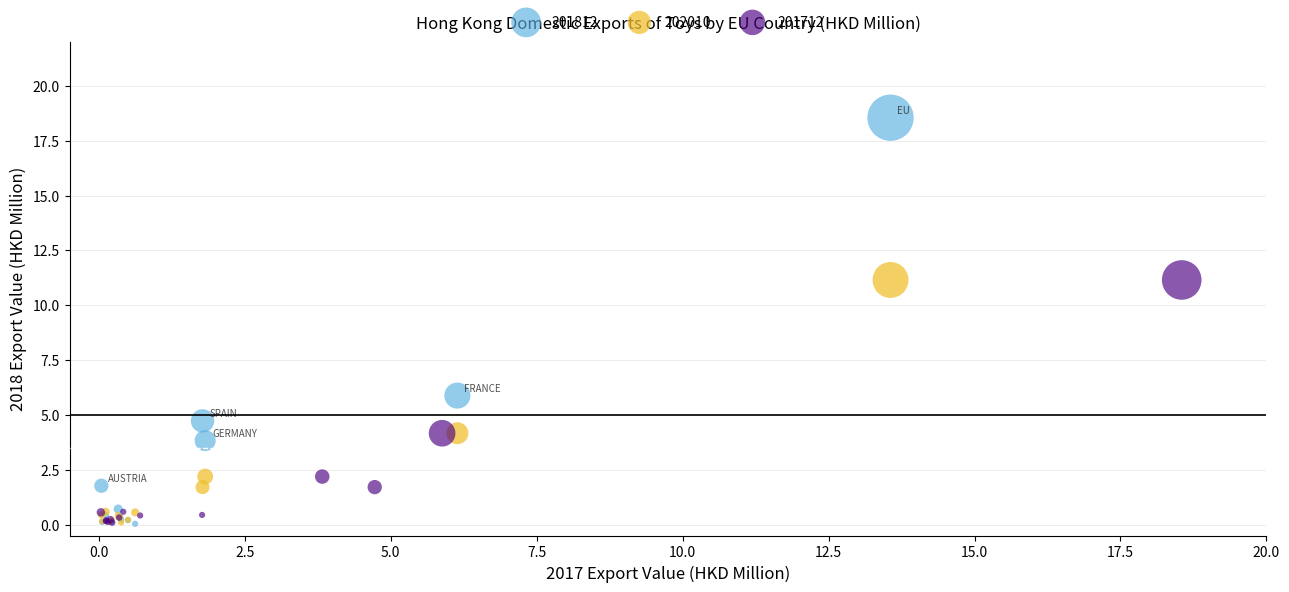

Which series contains the highest Y value?

201812